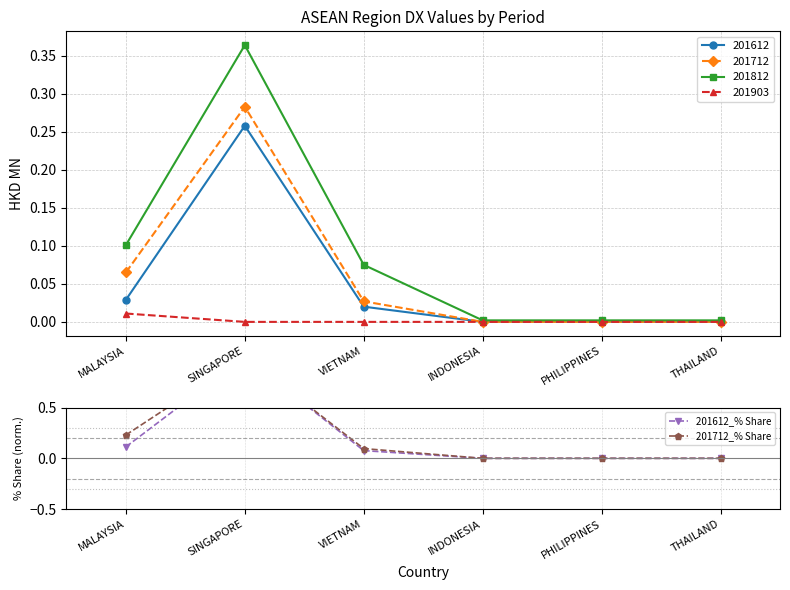

True or false: 201612 has more than 2 points higher than both neighbors.

False